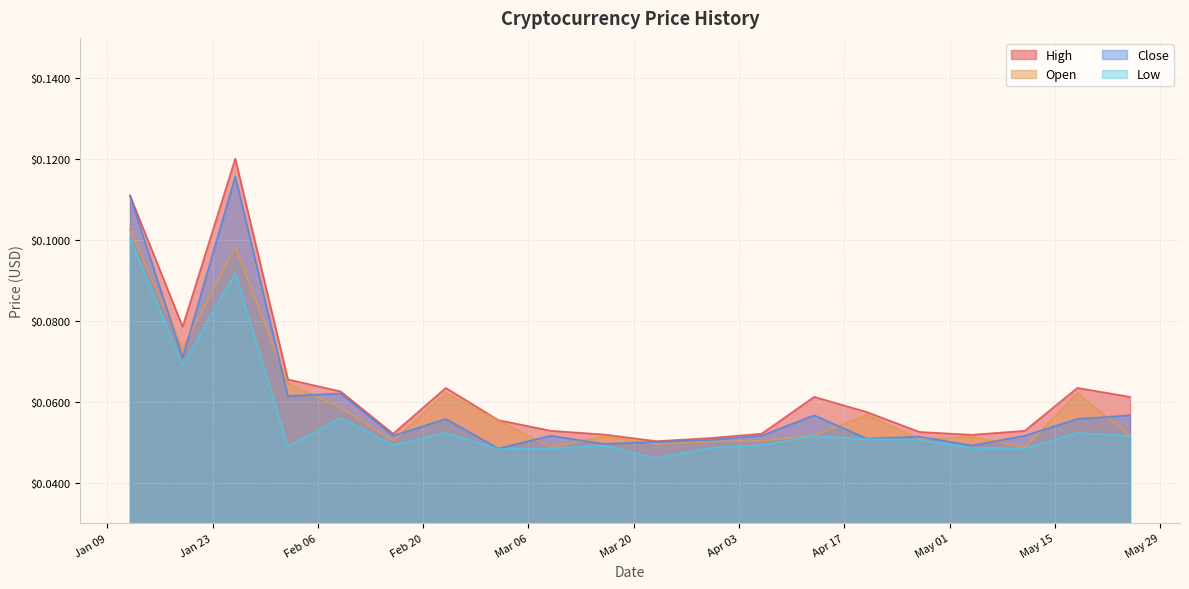

At which label is Open closest to 0?

2018-03-09